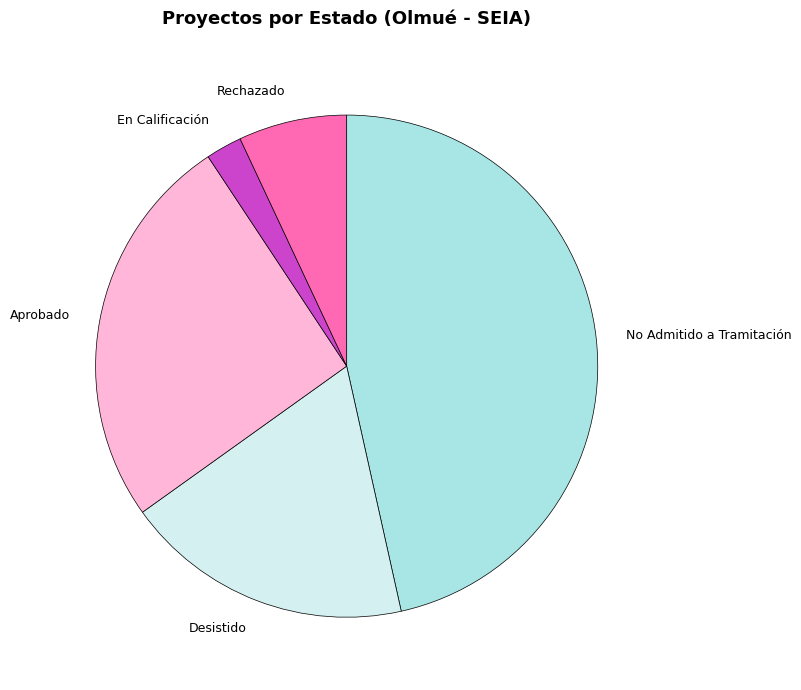

Count the number of slices in the pie.

5